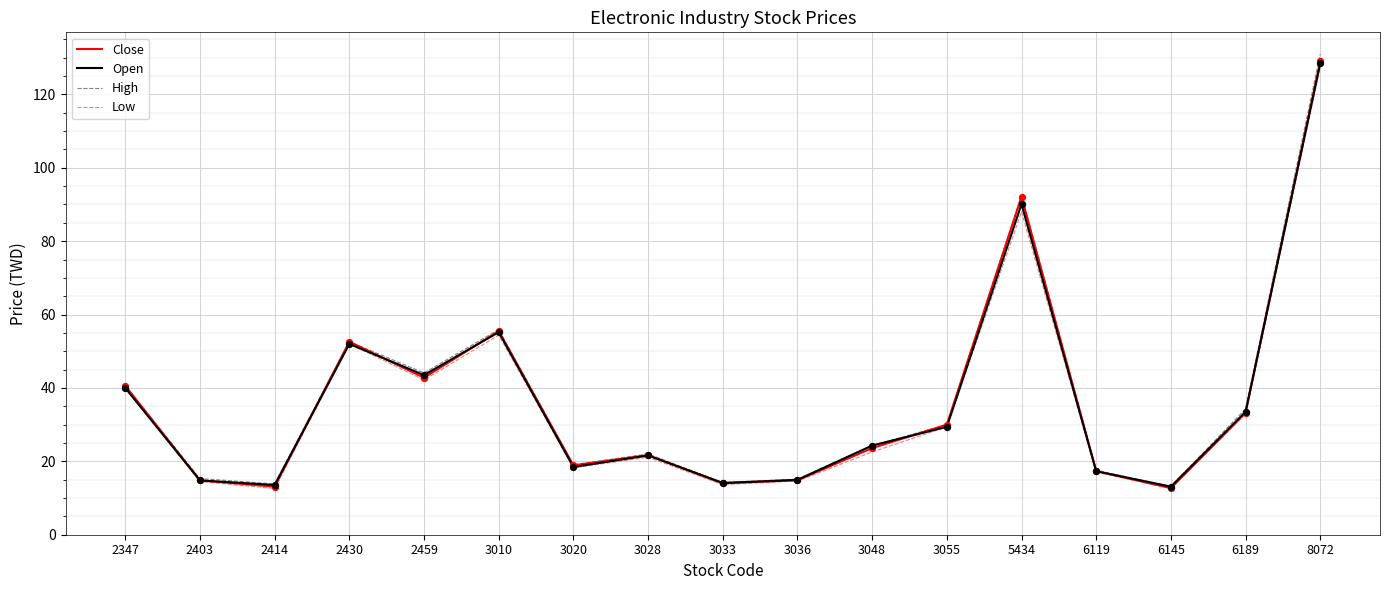

At which category is the sum across all series the highest?

8072